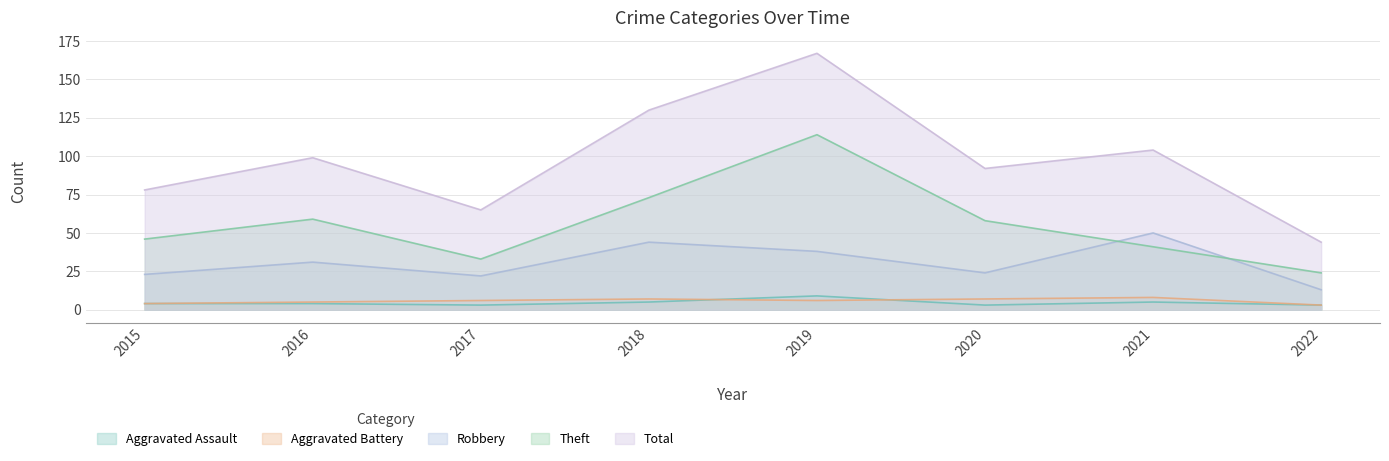

At which category does the chart reach its minimum across all series?

2017